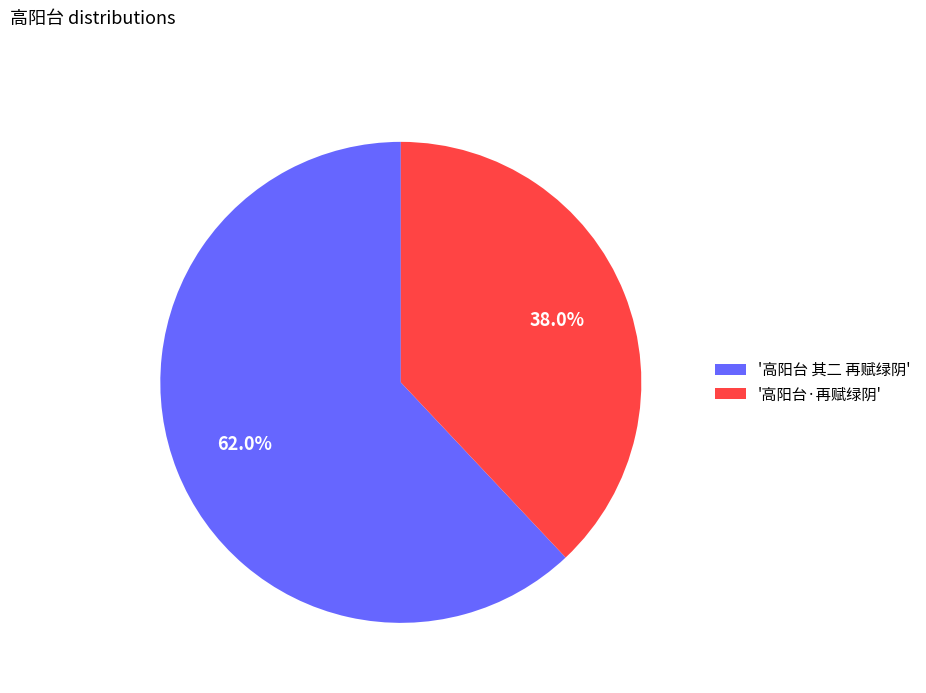

Which has a higher value, '高阳台 其二 再赋绿阴' or '高阳台·再赋绿阴'?

'高阳台 其二 再赋绿阴'